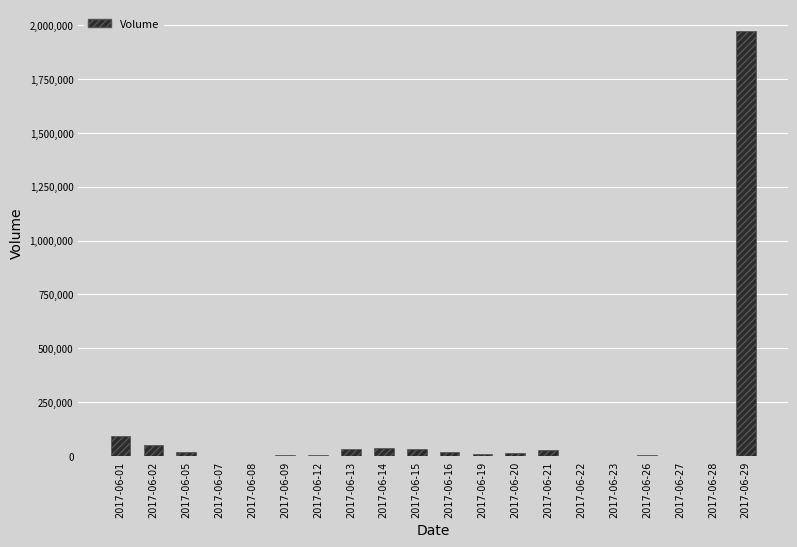

What is the sum of all values?

2340262